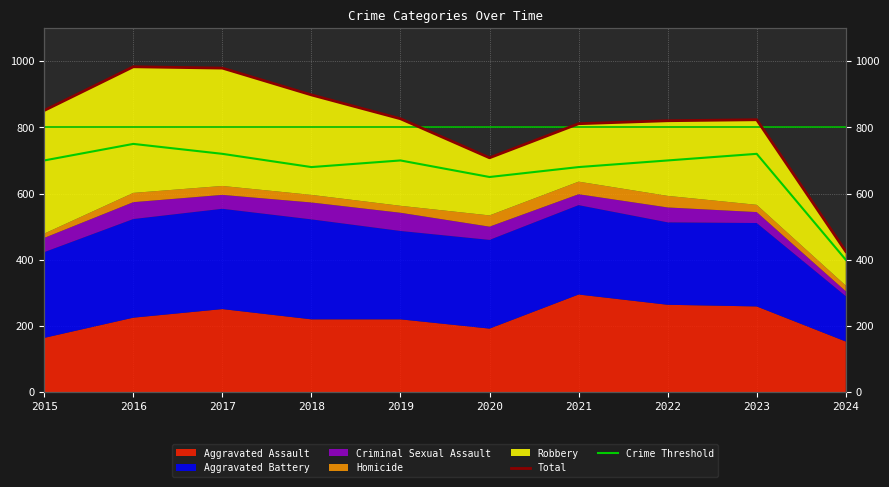

At which label does Crime Threshold first exceed 700?

2016